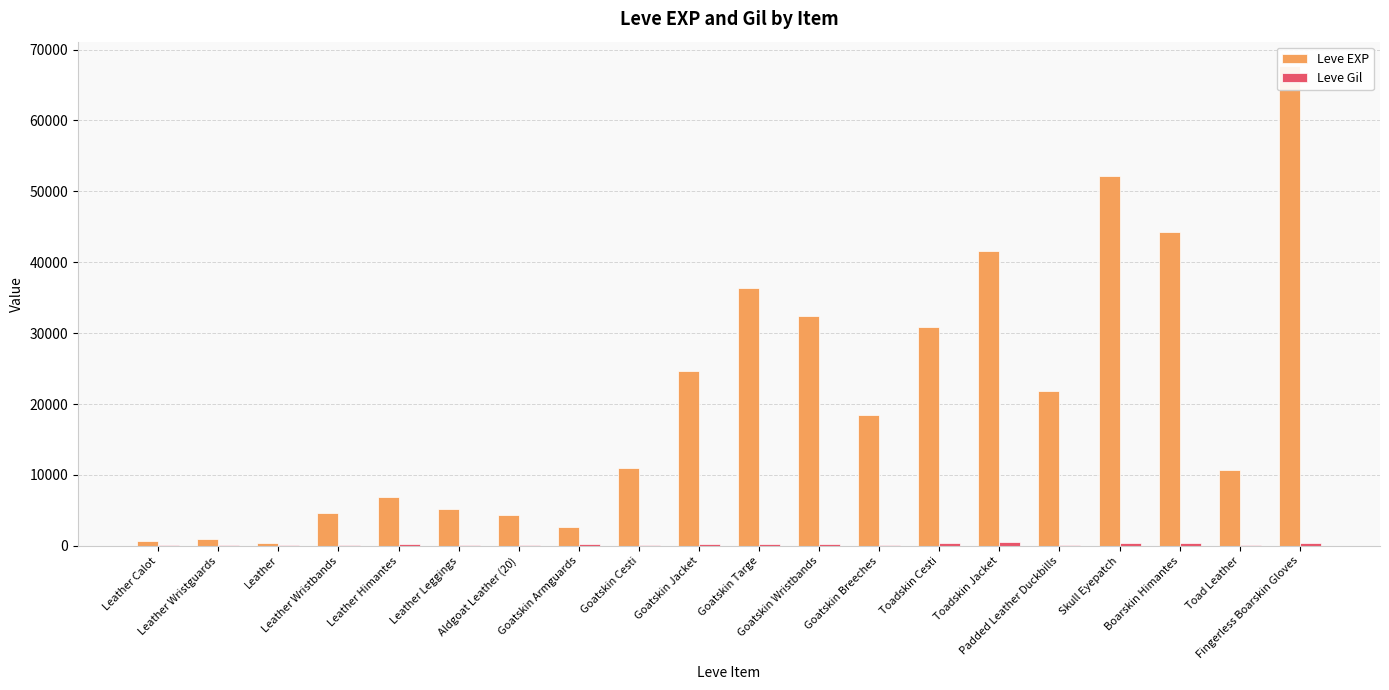

Which series changed the most between Leather and Goatskin Targe?

Leve EXP